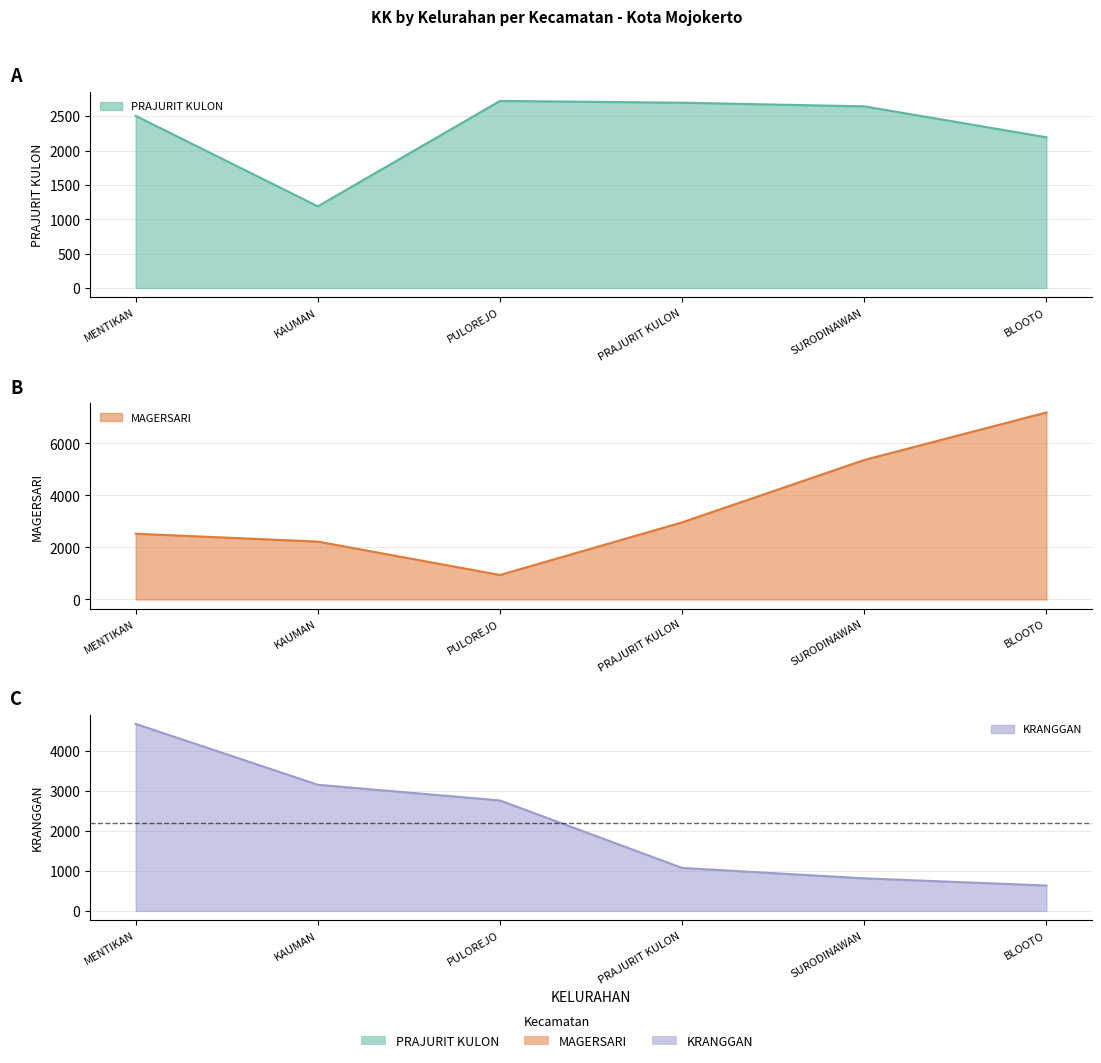

What is the difference between the highest and lowest values at KAUMAN?

1964